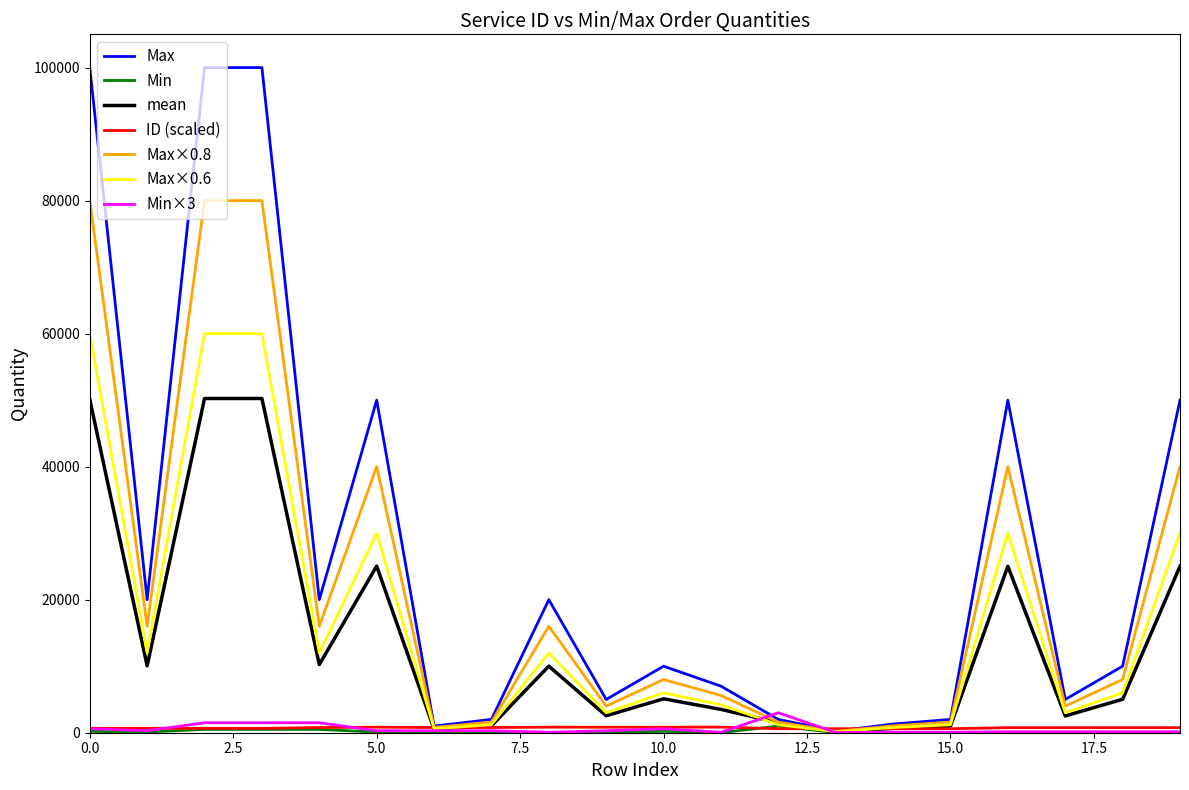

Which series has the largest total across all categories?

Max